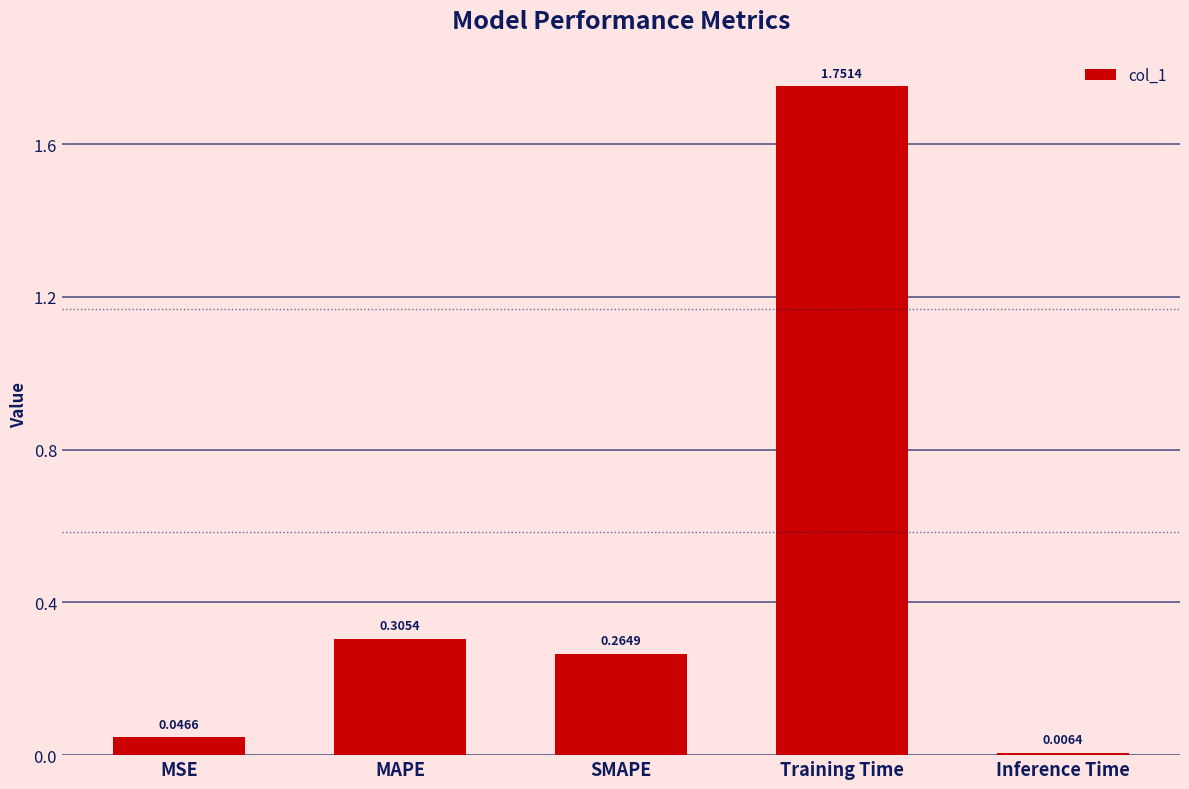

Which label corresponds to the largest value in the chart?

Training Time